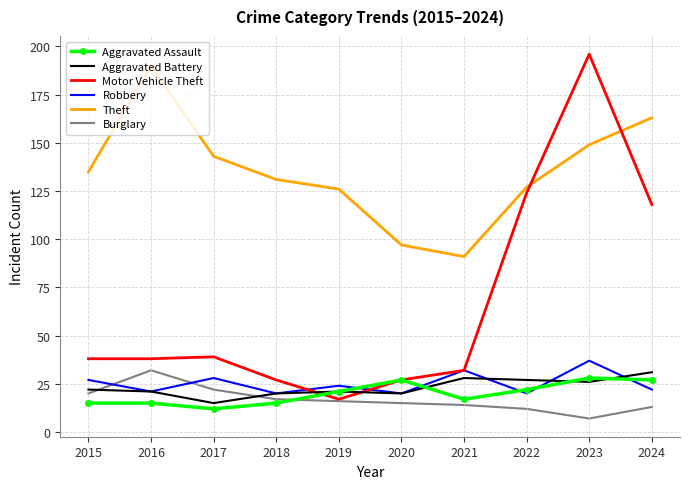

Where is Motor Vehicle Theft nearest to the value 106?

2024